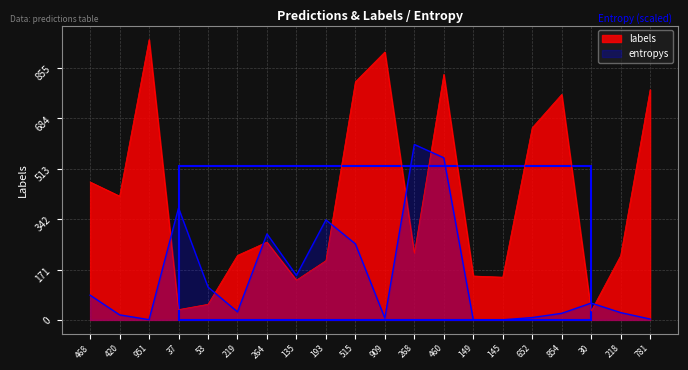

Reading right to left, transcribe all the data shown in this chart.

labels: 781.0	218.0	30.0	765.0	652.0	145.0	149.0	833.0	226.0	909.0	808.0	201.0	135.0	264.0	219.0	53.0	35.0	951.0	420.0	468.0
entropys: 2.9	24.8	57.1	22.3	8.0	0.4	0.3	550.0	595.2	6.1	258.1	339.2	151.0	291.9	27.3	111.4	379.6	0.8	17.2	83.8